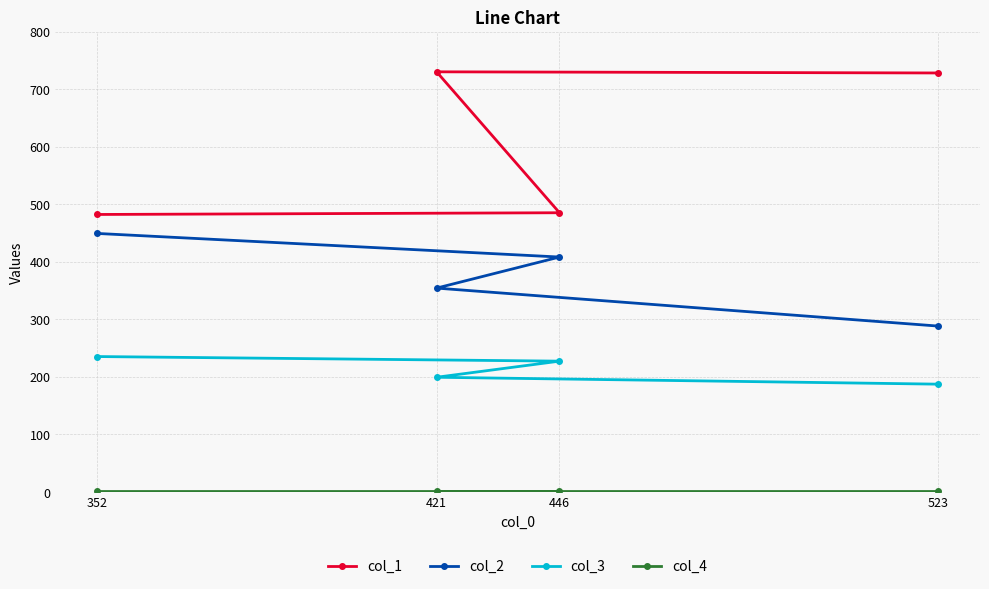

Which label corresponds to the smallest value in the chart?

352